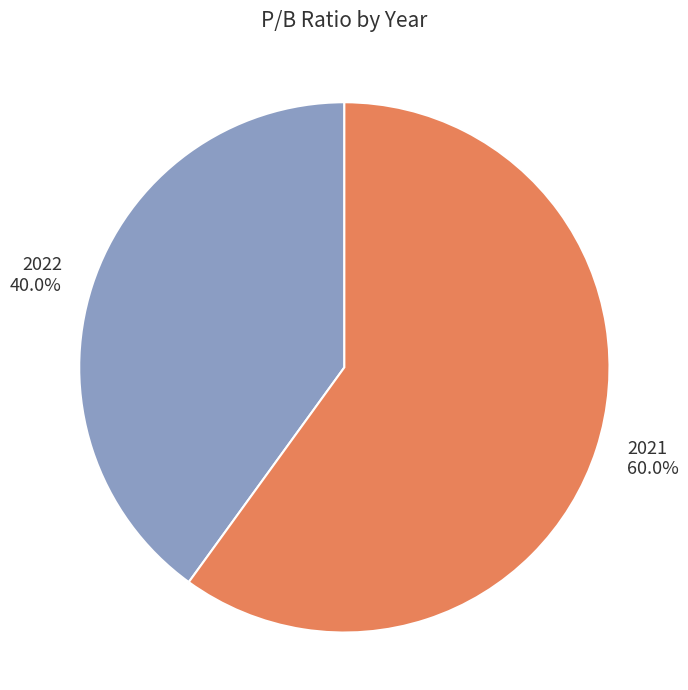

Rank the categories by value from highest to lowest.

2021, 2022